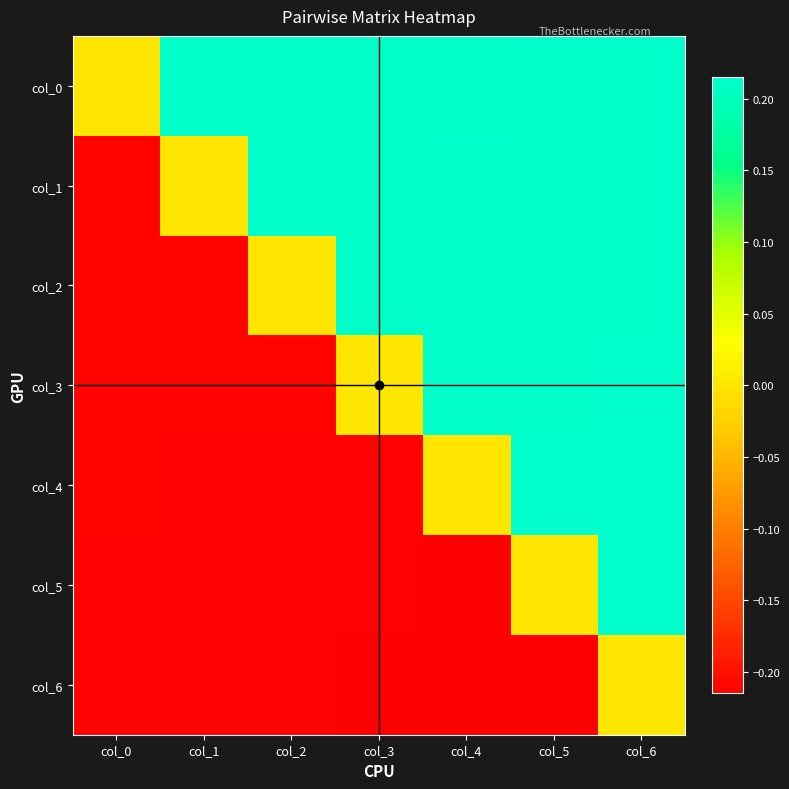

Reading right to left, list all the values displayed in this chart.

col_0: col_6=0.2	col_5=0.2	col_4=0.2	col_3=0.2	col_2=0.2	col_1=0.2	col_0=0.0
col_1: col_6=0.2	col_5=0.2	col_4=0.2	col_3=0.2	col_2=0.2	col_1=0.0	col_0=-0.2
col_2: col_6=0.2	col_5=0.2	col_4=0.2	col_3=0.2	col_2=0.0	col_1=-0.2	col_0=-0.2
col_3: col_6=0.2	col_5=0.2	col_4=0.2	col_3=0.0	col_2=-0.2	col_1=-0.2	col_0=-0.2
col_4: col_6=0.2	col_5=0.2	col_4=0.0	col_3=-0.2	col_2=-0.2	col_1=-0.2	col_0=-0.2
col_5: col_6=0.2	col_5=0.0	col_4=-0.2	col_3=-0.2	col_2=-0.2	col_1=-0.2	col_0=-0.2
col_6: col_6=0.0	col_5=-0.2	col_4=-0.2	col_3=-0.2	col_2=-0.2	col_1=-0.2	col_0=-0.2